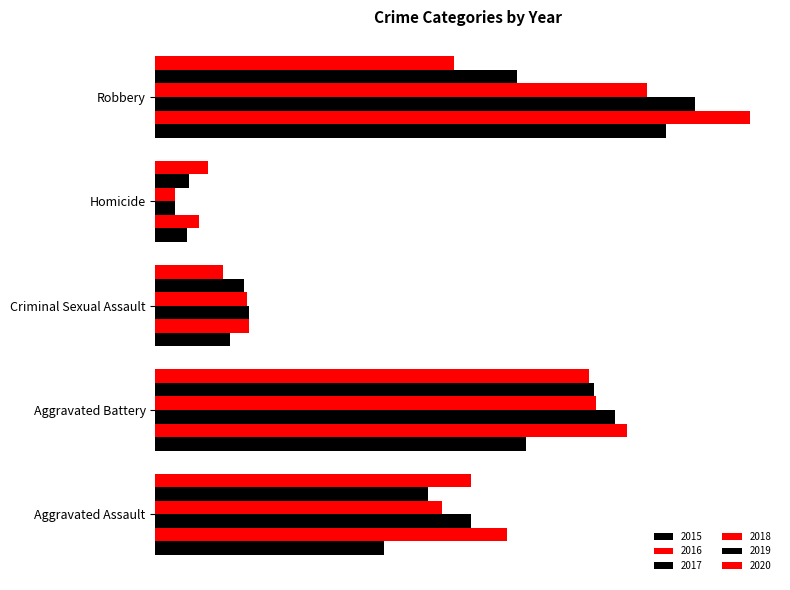

Which series has the largest total across all categories?

2016